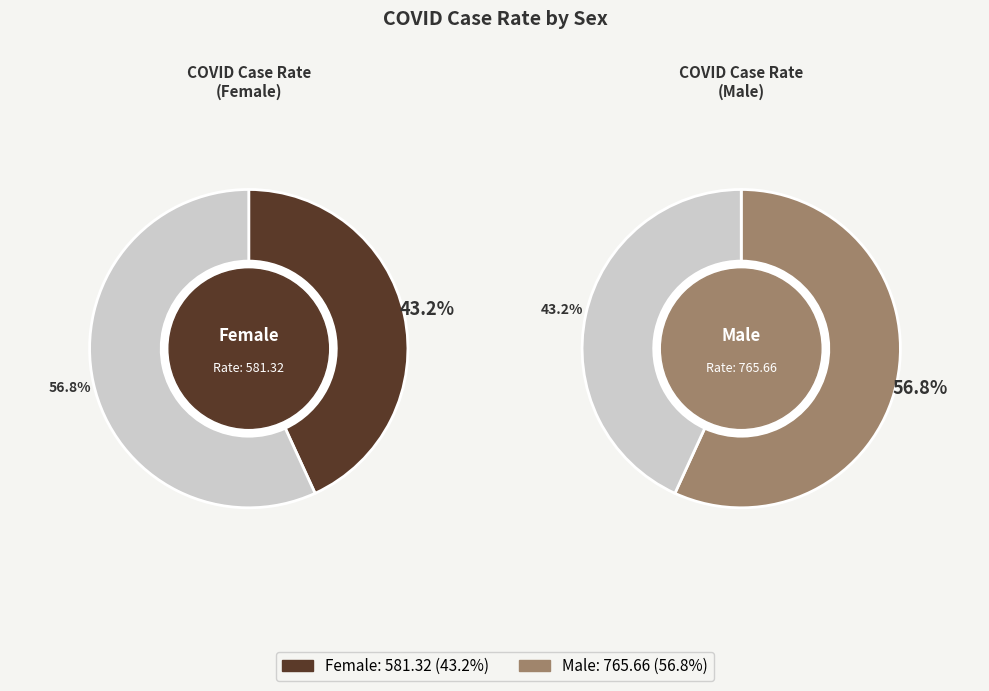

What percentage is the Female slice, to the nearest percent?

43%